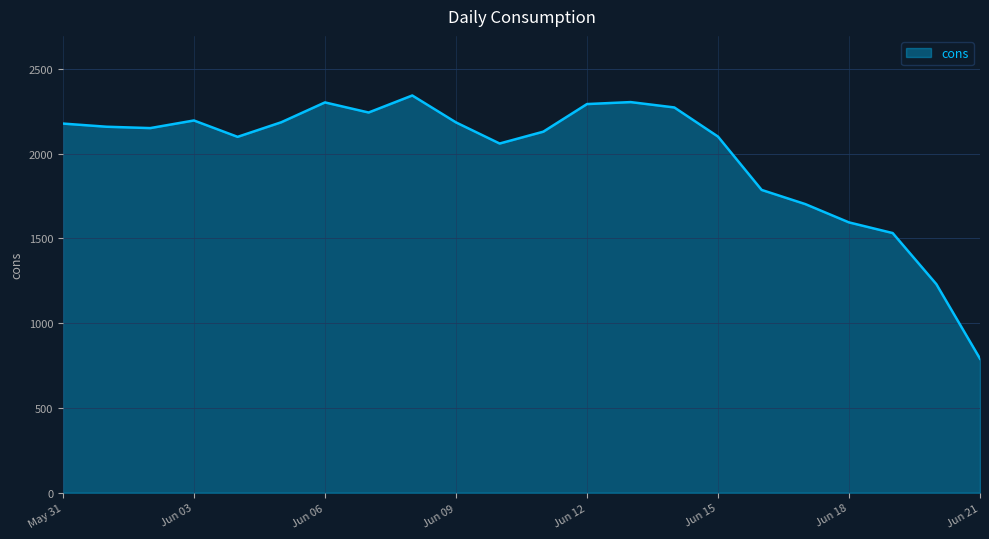

What is the difference between the maximum and minimum values?

1552.5